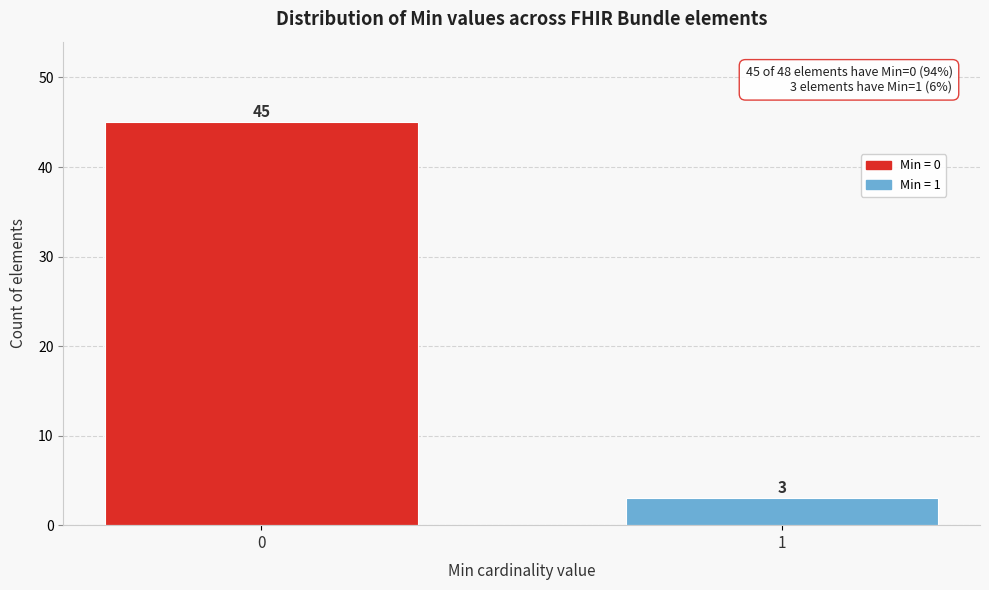

Reading left to right, transcribe all the data shown in this chart.

0=45	1=3